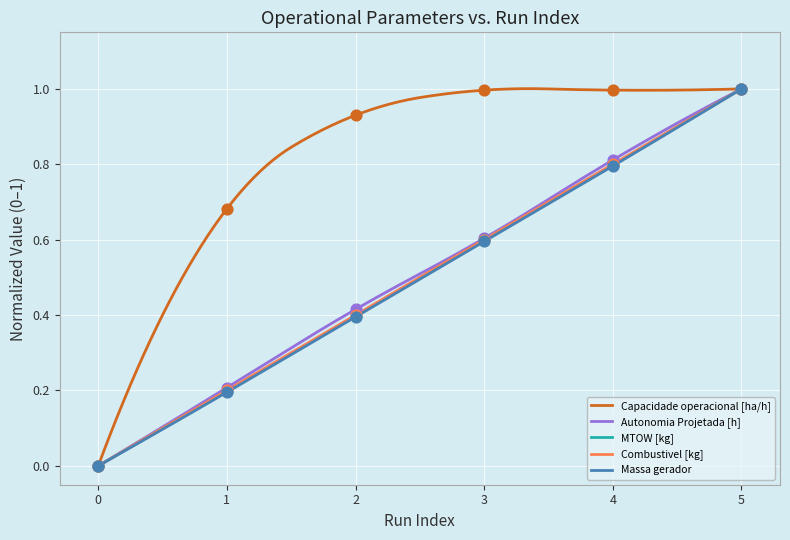

Which series has the largest total across all categories?

Capacidade operacional [ha/h]